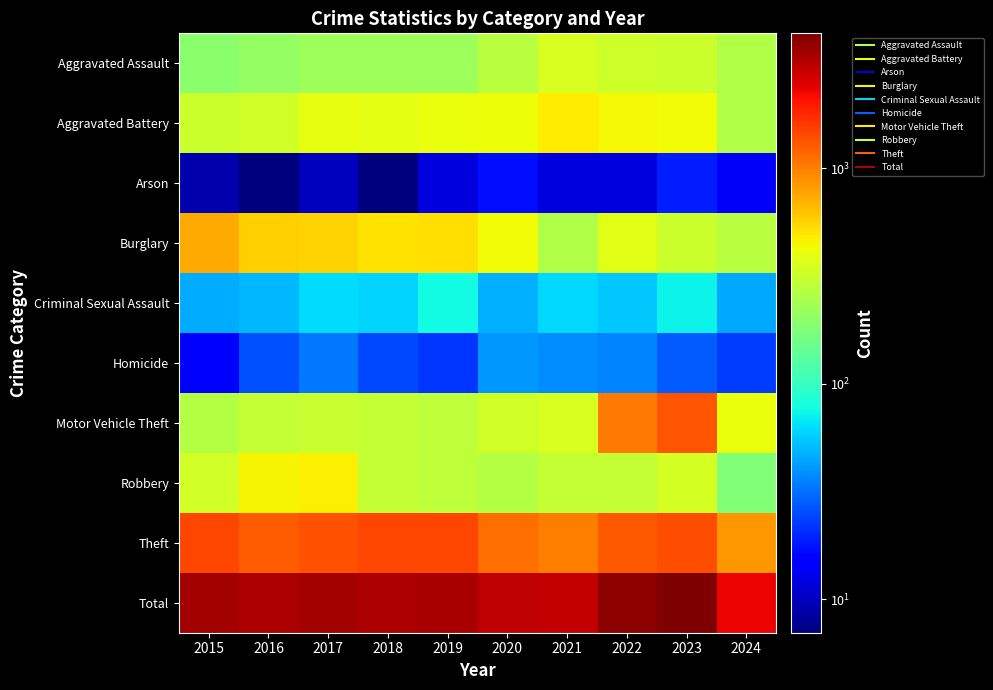

Rank the series at 2024 from highest to lowest value.

Total, Theft, Motor Vehicle Theft, Burglary, Aggravated Assault, Aggravated Battery, Robbery, Criminal Sexual Assault, Homicide, Arson